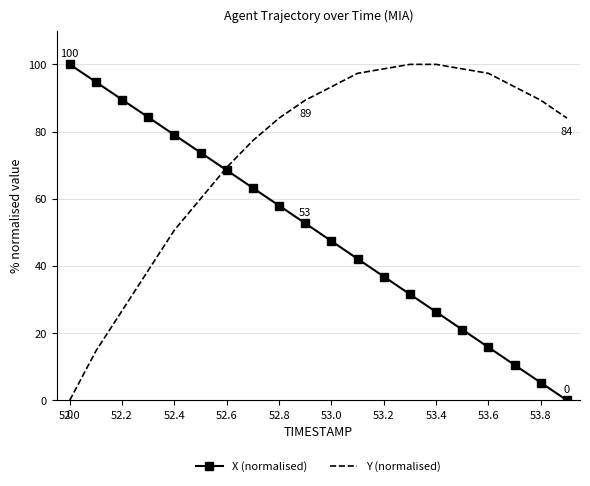

What are all the series names shown in the legend?

X (normalised), Y (normalised)